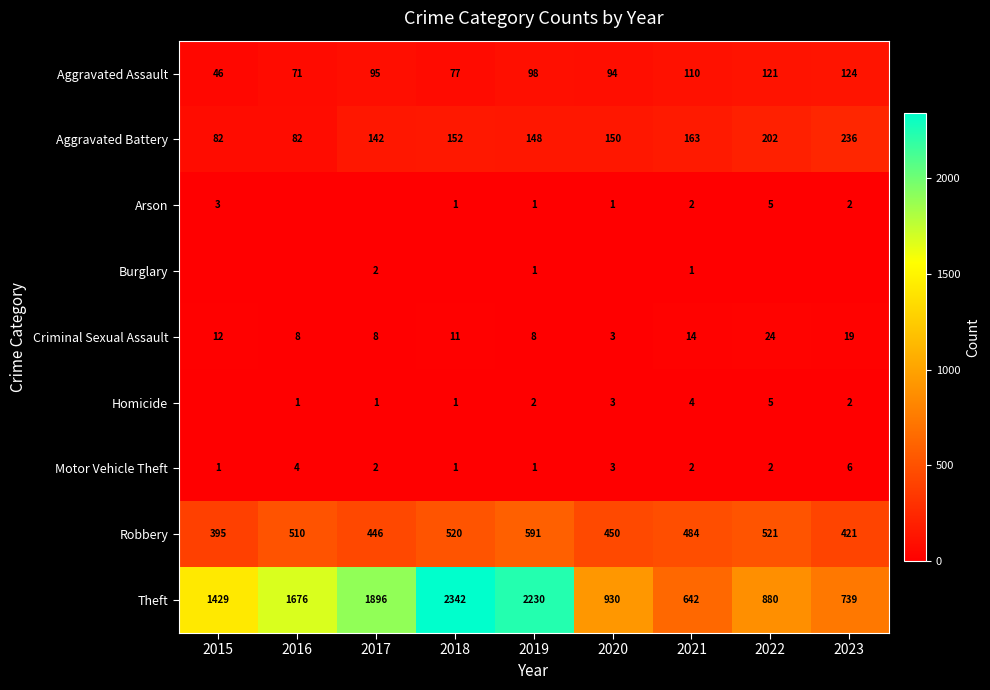

At how many categories does at least one series exceed 326?

9